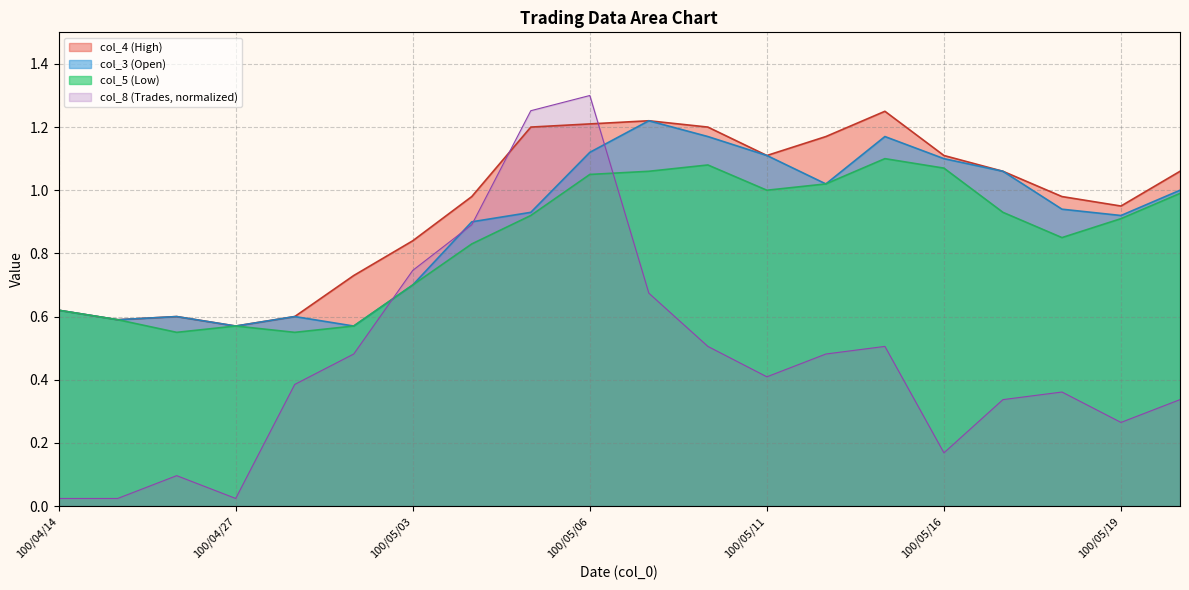

At which label does col_5 (Low) reach its minimum?

100/04/26